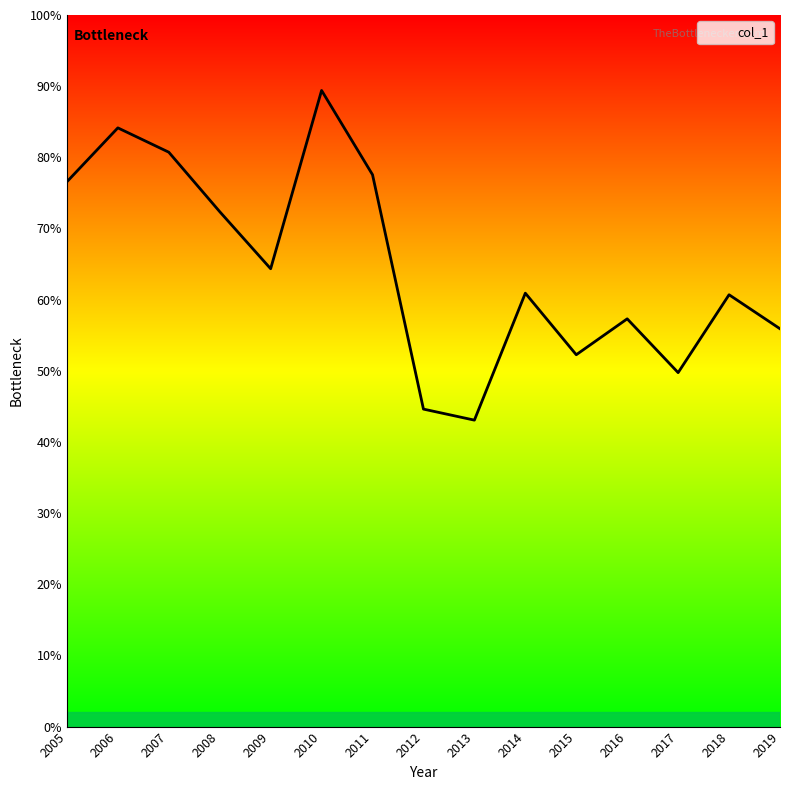

Does the chart display data point markers on the line(s)?

No